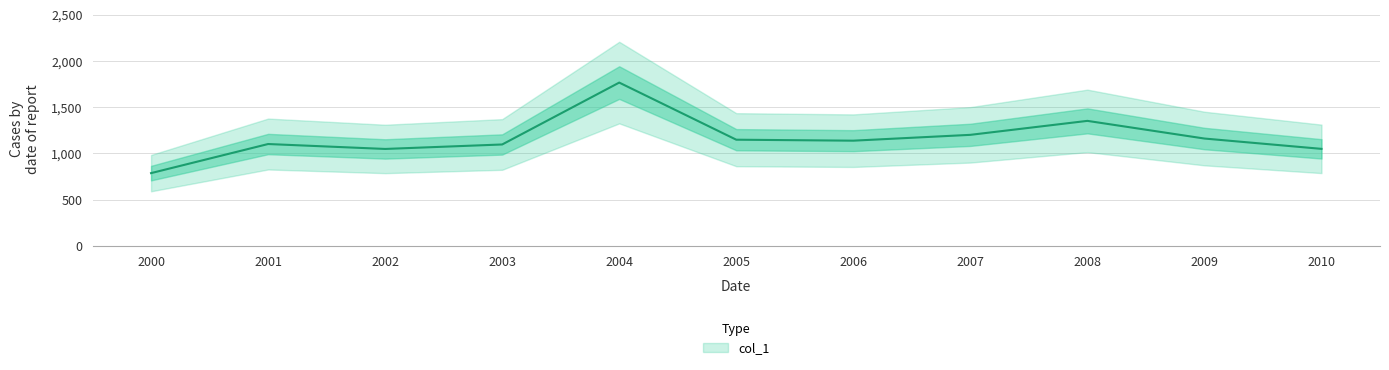

The chart shows a value of 1146.8 at 2005. True or false?

True